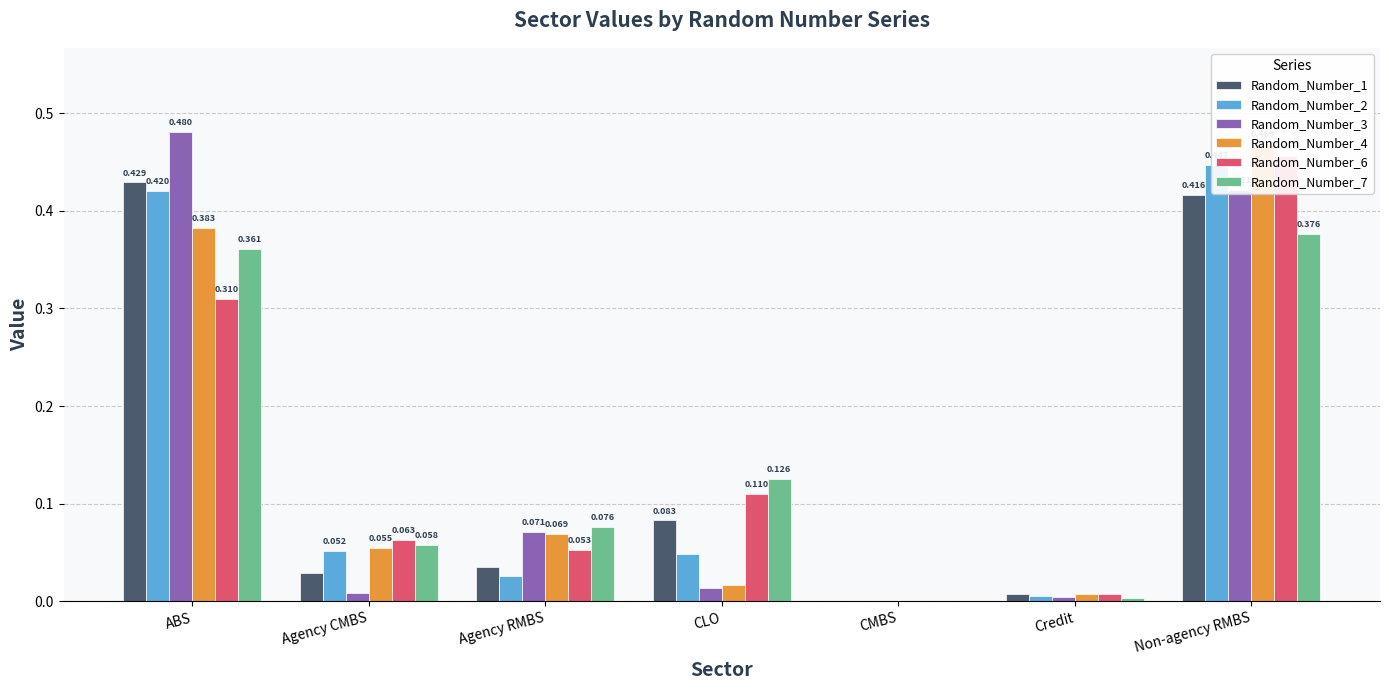

What is the label of the 2nd bar from the left?

Agency CMBS